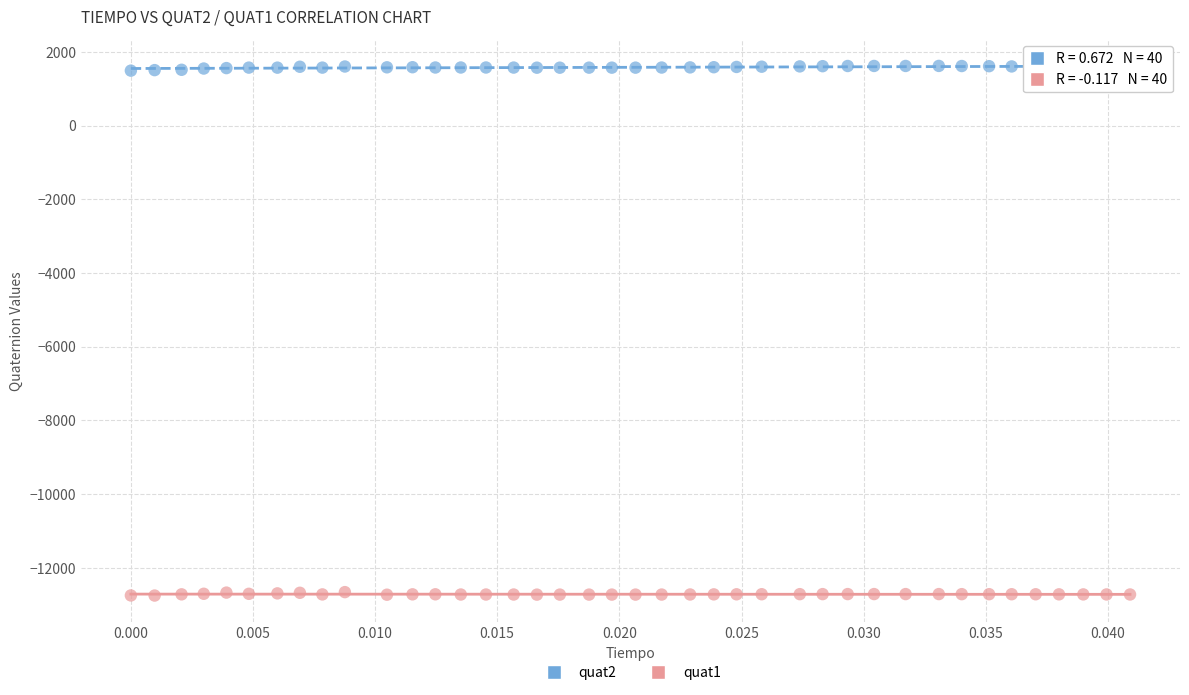

Which series reaches the maximum Y coordinate?

quat2